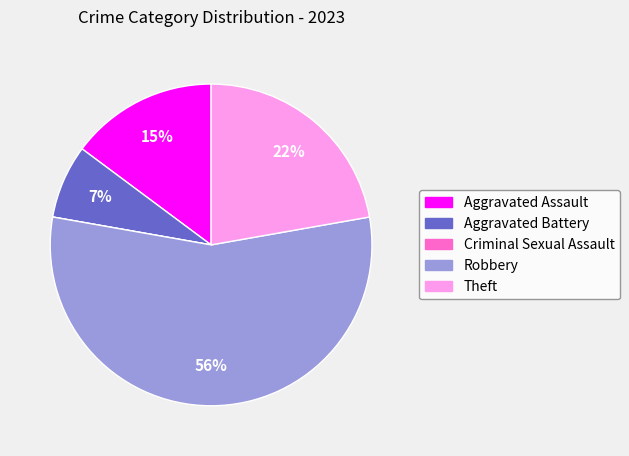

To the nearest percent, what is the average slice percentage?

20%